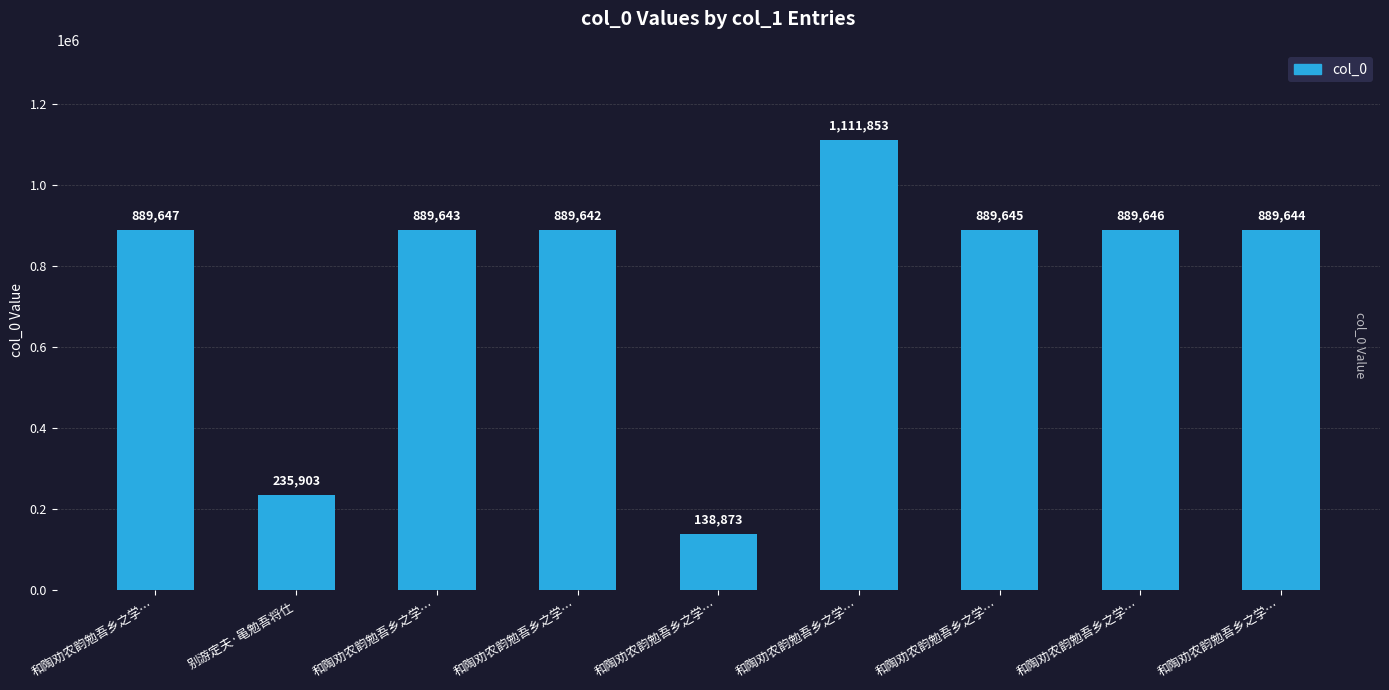

What is the label of the 7th bar from the left?

和陶劝农韵勉吾乡之学…